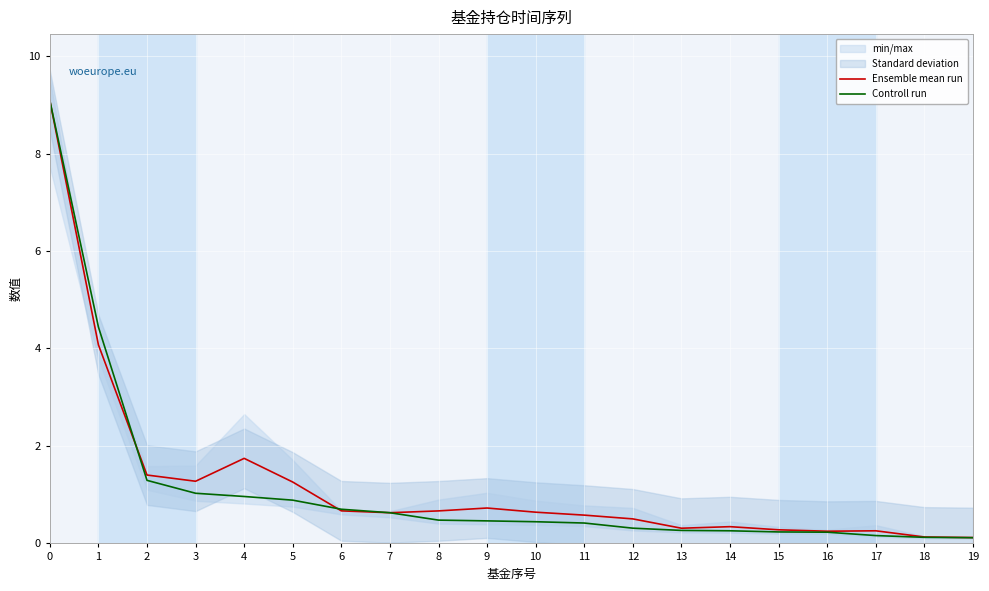

List the labels in order of Ensemble mean run value, smallest first.

19, 18, 16, 17, 15, 13, 14, 12, 11, 7, 10, 8, 6, 9, 5, 3, 2, 4, 1, 0